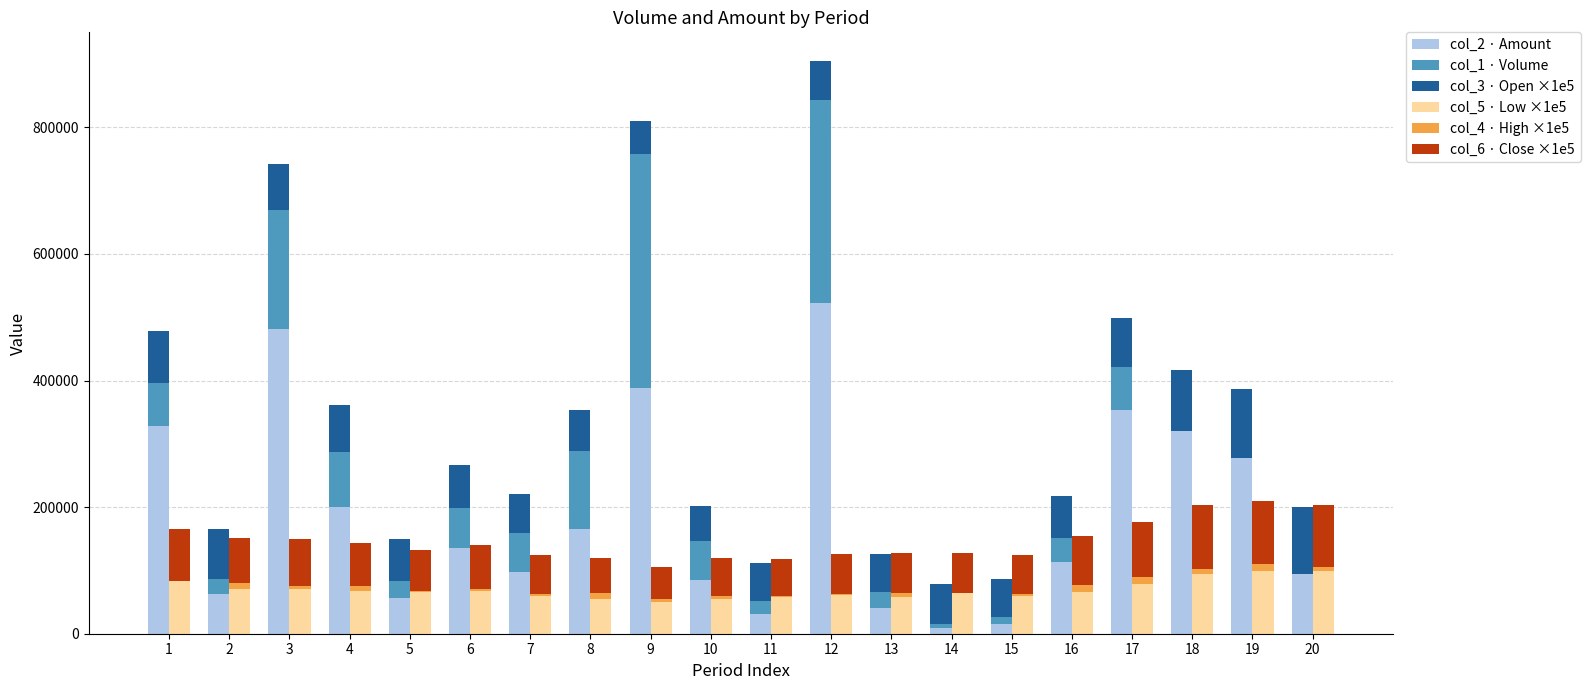

Reading right to left, list all the values displayed in this chart.

col_2 · Amount: 96850.0	297710.0	321210.0	353650.0	114060.0	15740.0	9600.0	40140.0	522110.0	30480.0	84990.0	387960.0	165900.0	96940.0	136110.0	55820.0	200160.0	481770.0	62560.0	328680.0
col_1 · Volume: -1850.0	-20710.0	-210.0	67350.0	37940.0	10260.0	5400.0	25860.0	321890.0	21520.0	62010.0	370040.0	123100.0	62060.0	61890.0	28180.0	86840.0	188230.0	23440.0	67320.0
col_3 · Open ×1e5: 105000.0	110000.0	95000.0	78000.0	66000.0	60000.0	64000.0	60000.0	61000.0	59000.0	55000.0	52000.0	65000.0	62000.0	69000.0	66000.0	74000.0	72000.0	79000.0	83000.0
col_5 · Low ×1e5: 99000.0	99000.0	95000.0	78000.0	66000.0	59000.0	64000.0	58000.0	61000.0	58000.0	55000.0	50000.0	55000.0	60000.0	67000.0	66000.0	68000.0	71000.0	70000.0	83000.0
col_4 · High ×1e5: 6000.0	11000.0	8000.0	12000.0	11000.0	3000.0	0.0	6000.0	2000.0	1000.0	5000.0	5000.0	10000.0	2000.0	3000.0	1000.0	7000.0	4000.0	10000.0	0.0
col_6 · Close ×1e5: 99000.0	99000.0	100000.0	87000.0	77000.0	62000.0	64000.0	64000.0	63000.0	59000.0	60000.0	50000.0	55000.0	62000.0	70000.0	66000.0	69000.0	75000.0	72000.0	83000.0